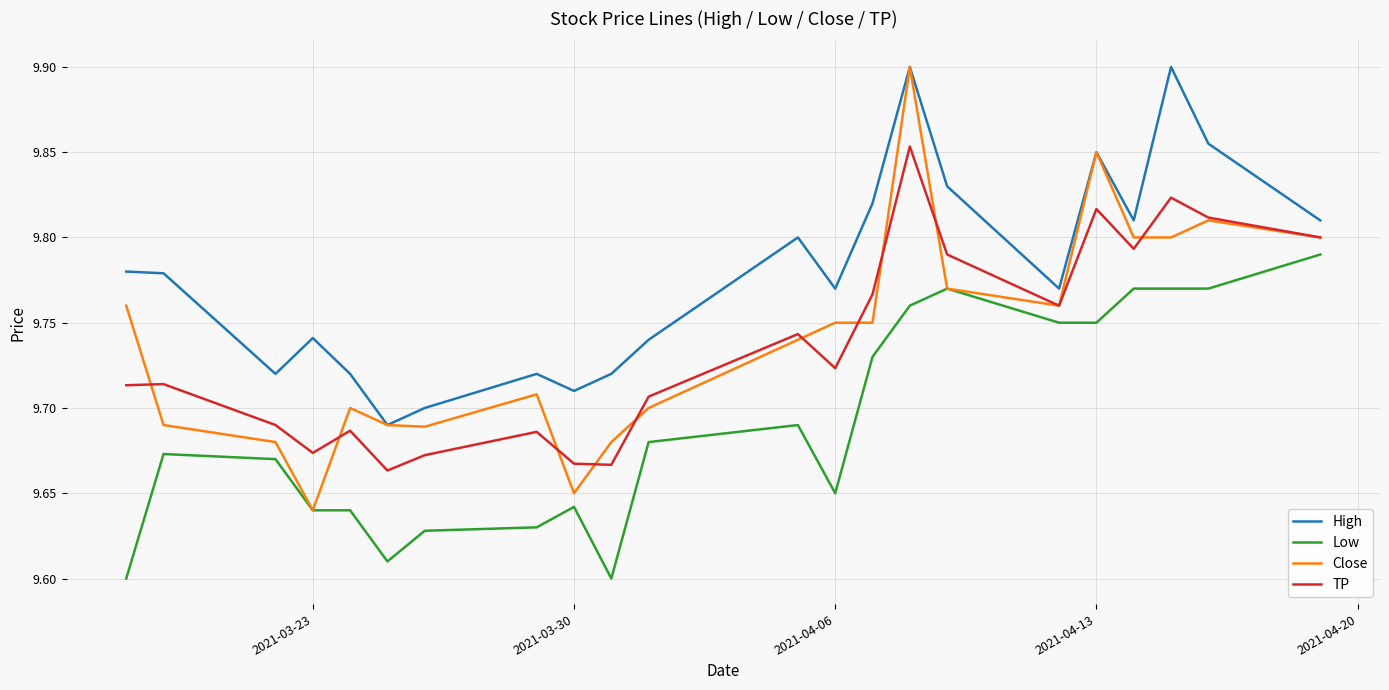

Which series has the largest total across all categories?

High